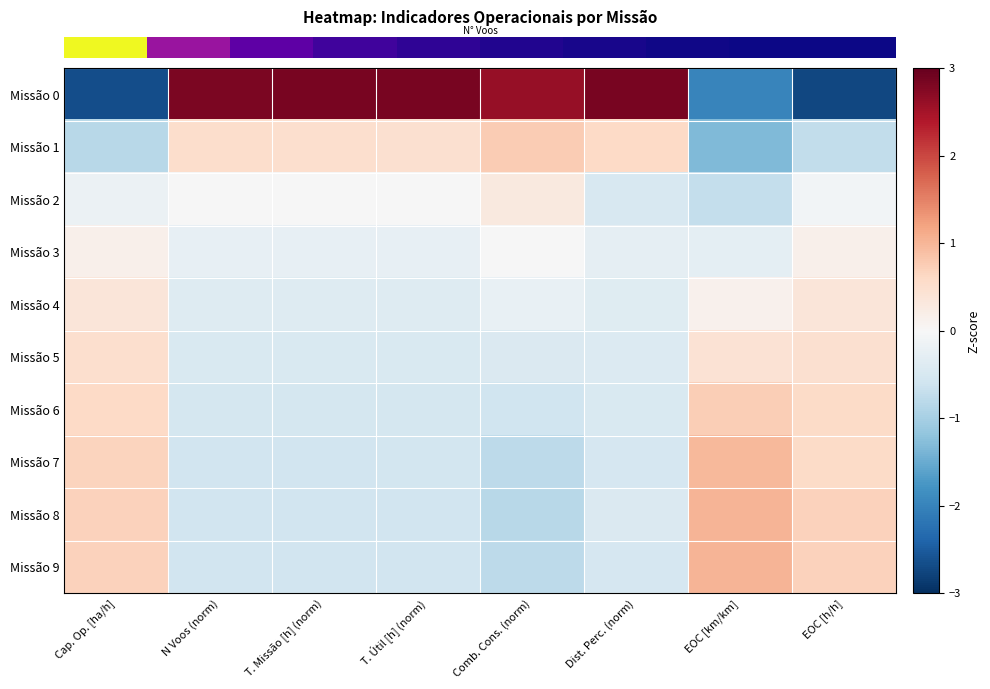

Which has a higher value, Dist. Perc. (norm) or EOC [h/h]?

Dist. Perc. (norm)